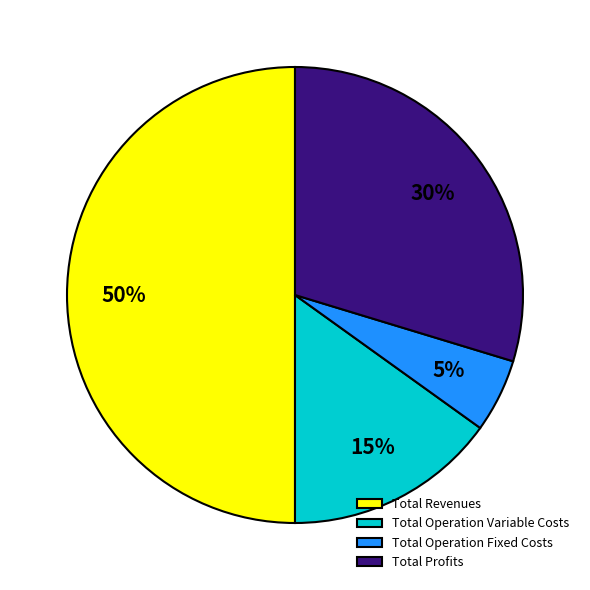

Is it true that Total Revenues is 35% of the pie?

False